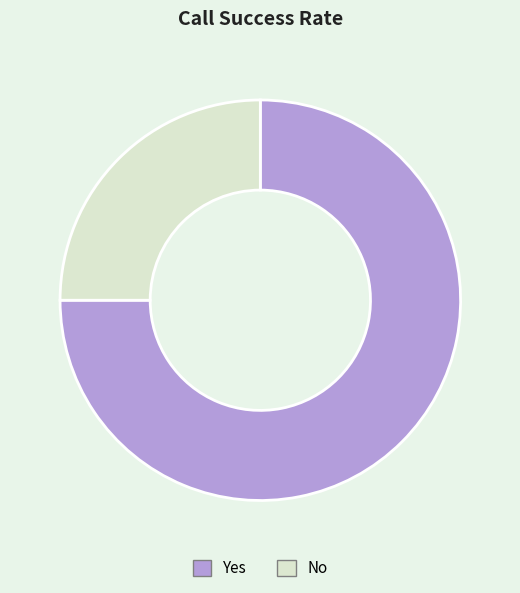

Which category has the biggest portion of the pie?

Yes